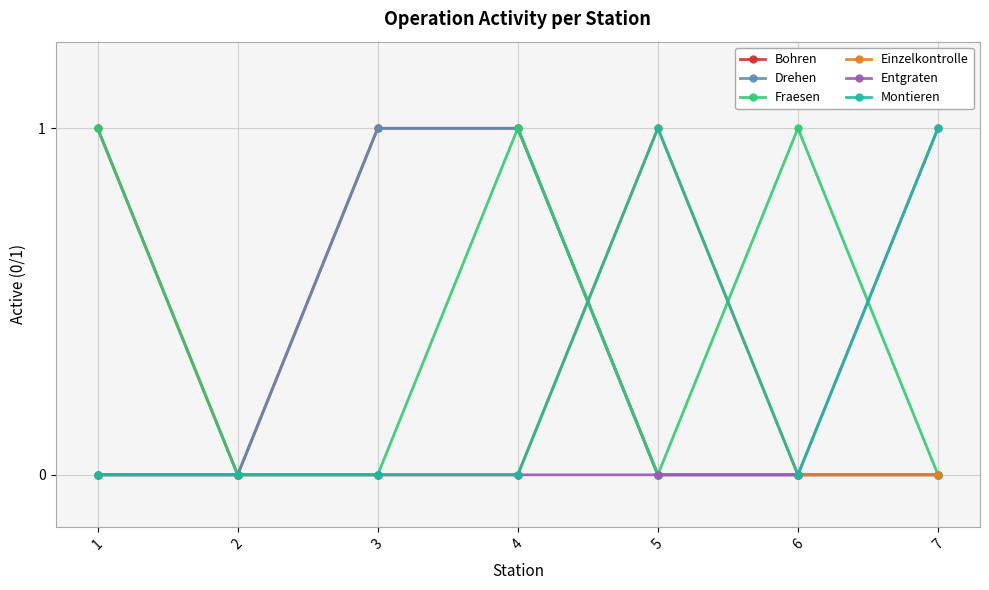

What is the value of the Fraesen point at the 4th from the left?

1